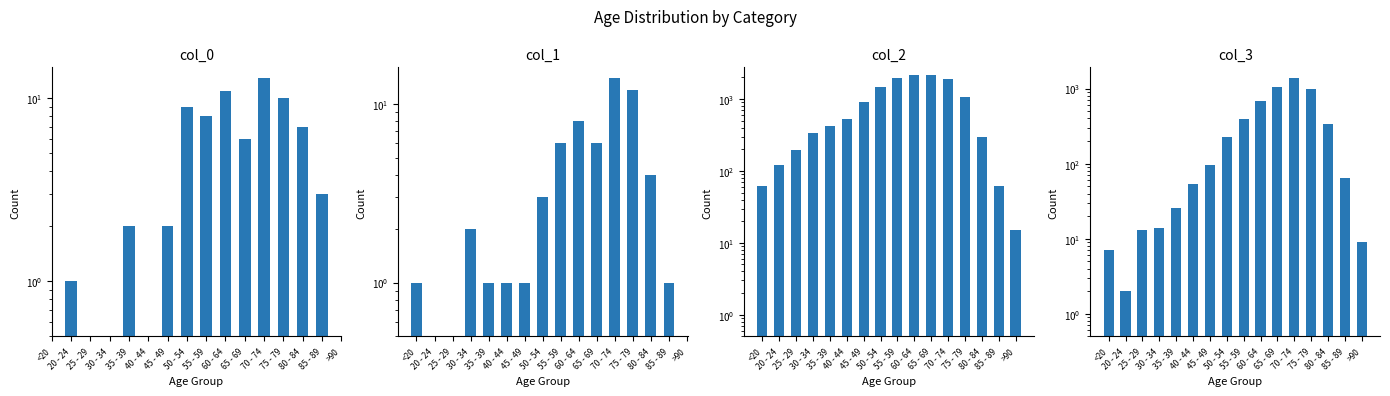

How many values in the col_1 series are below 3?

6